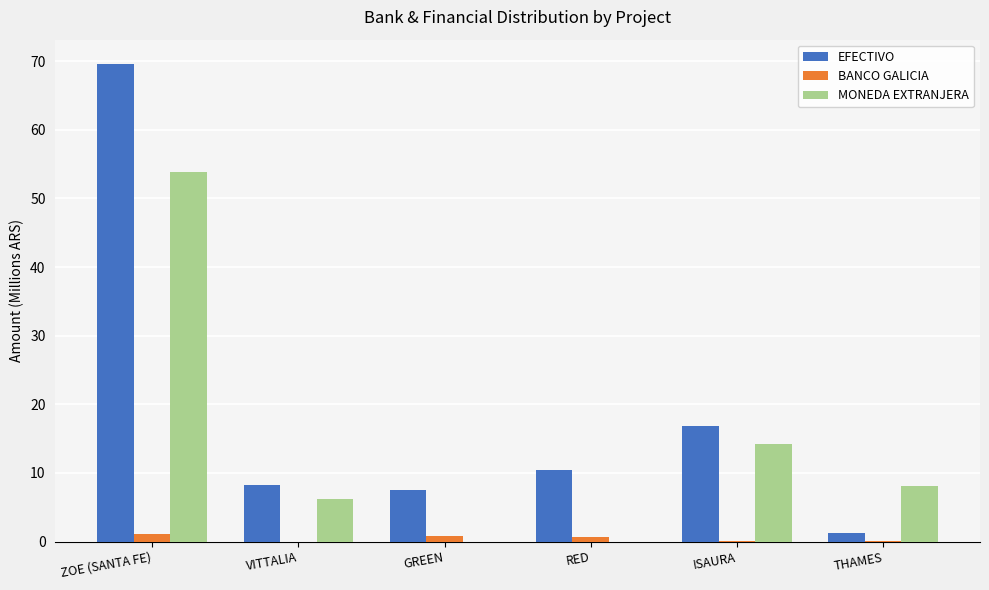

Which series changed the most between VITTALIA and ISAURA?

EFECTIVO